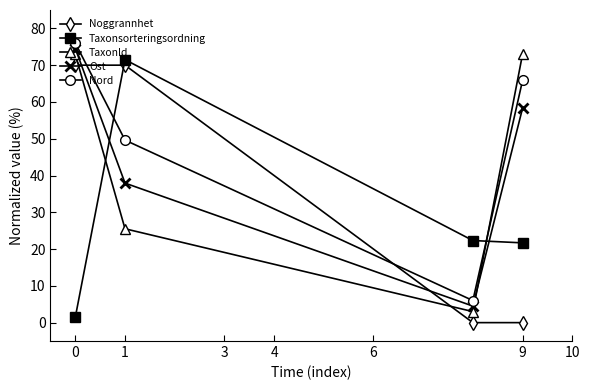

Which series has the largest total across all categories?

Nord